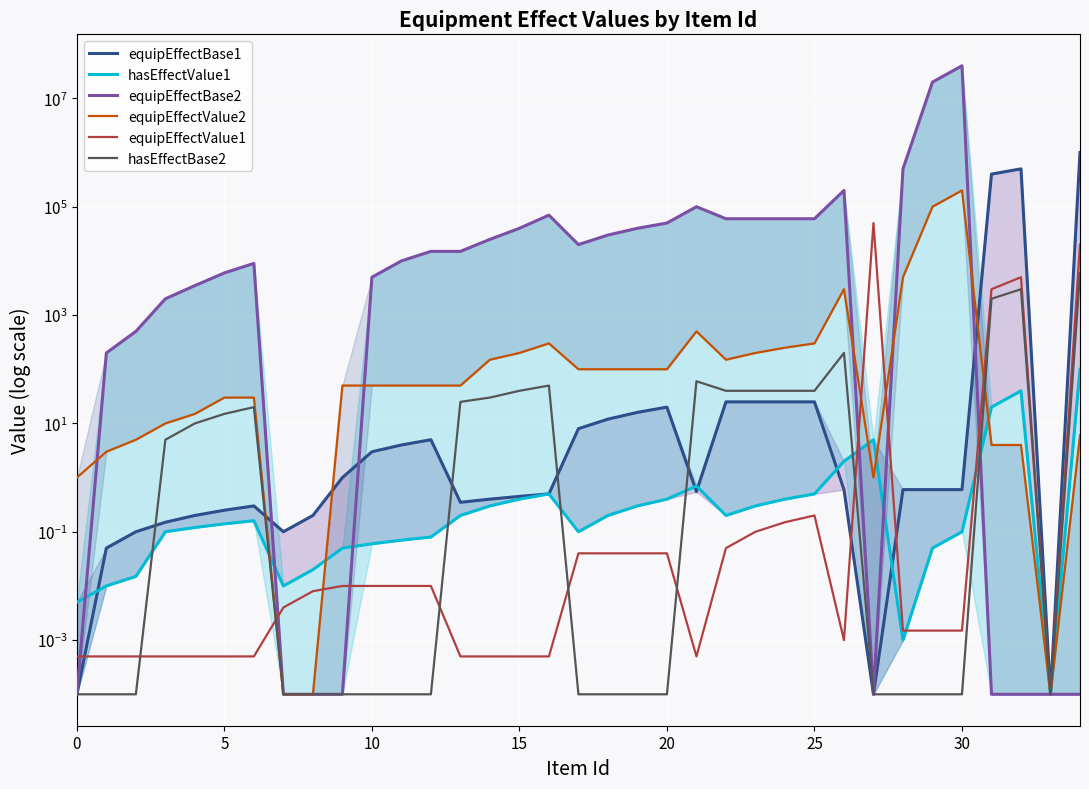

Count the number of data series in this chart.

6